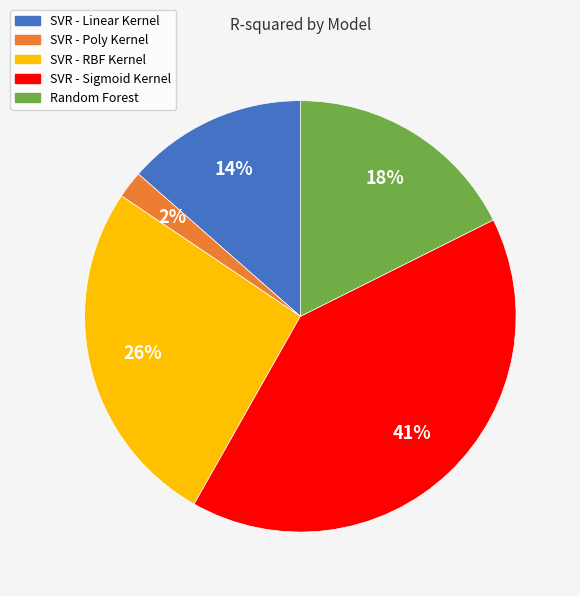

Rank the categories by value from lowest to highest.

SVR - Poly Kernel, SVR - Linear Kernel, Random Forest, SVR - RBF Kernel, SVR - Sigmoid Kernel